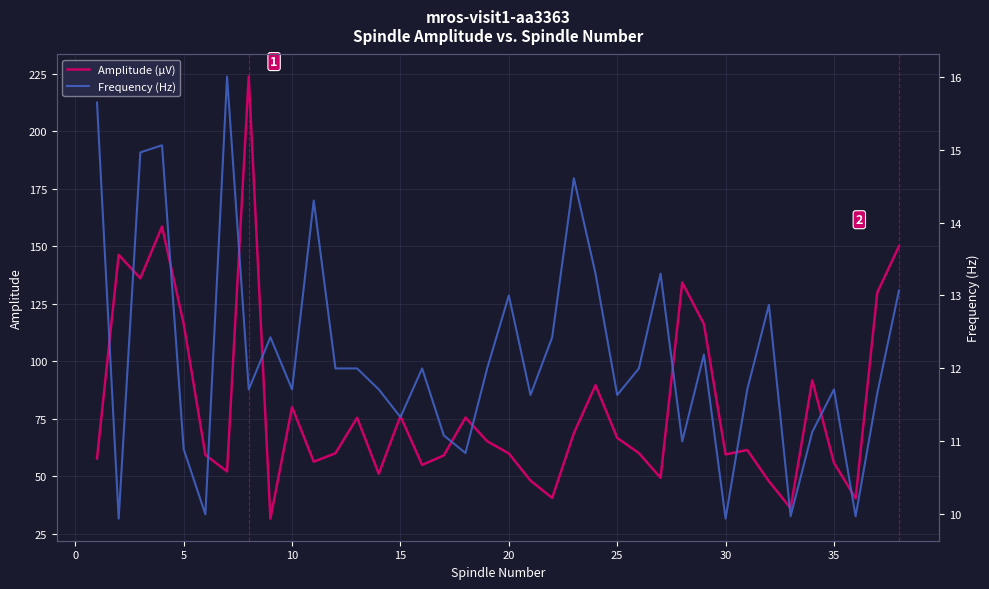

Rank the series at 35 from highest to lowest value.

Amplitude (µV), Frequency (Hz)